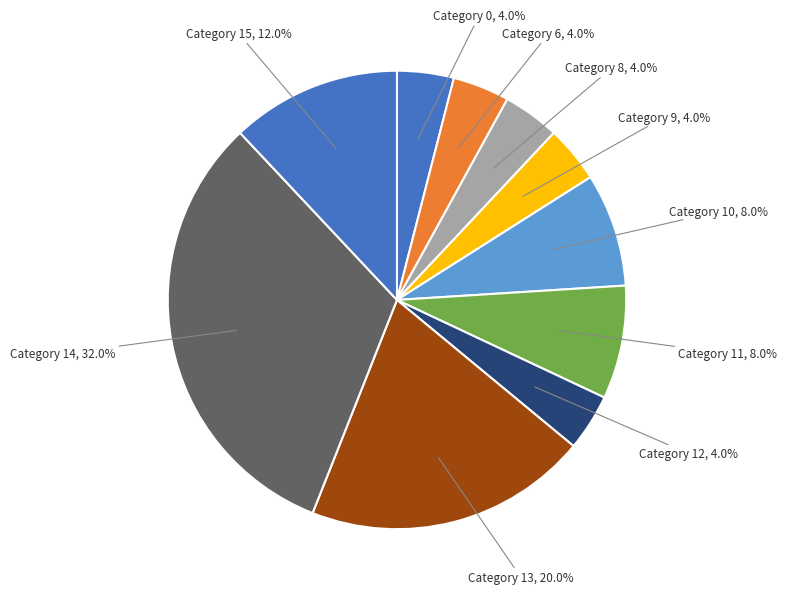

Combined, what portion of the pie is Category 6 and Category 15?

16.0%